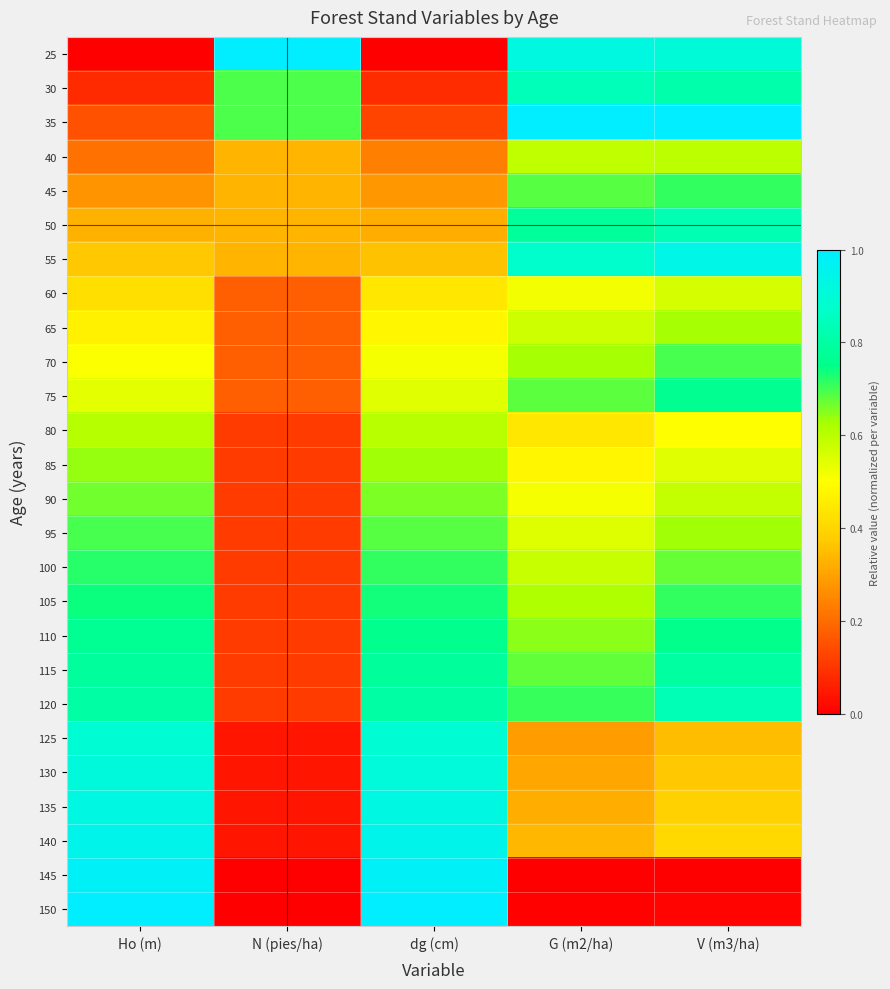

Rank the series by their maximum value, from lowest to highest.

60, 40, 80, 65, 85, 90, 70, 95, 45, 100, 105, 75, 110, 115, 50, 120, 30, 125, 130, 135, 55, 140, 145, 25, 35, 150